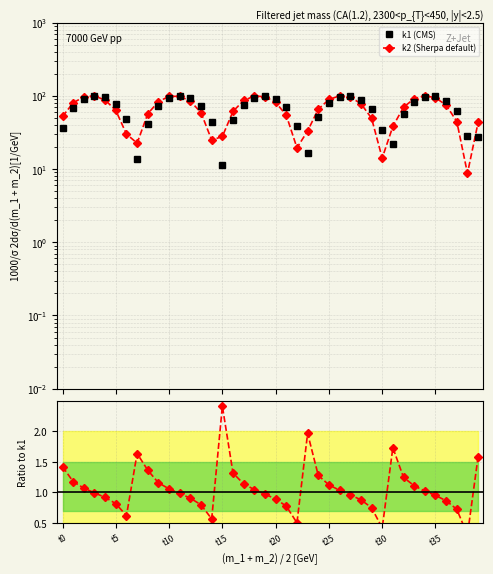

Does the chart display data point markers on the line(s)?

Yes